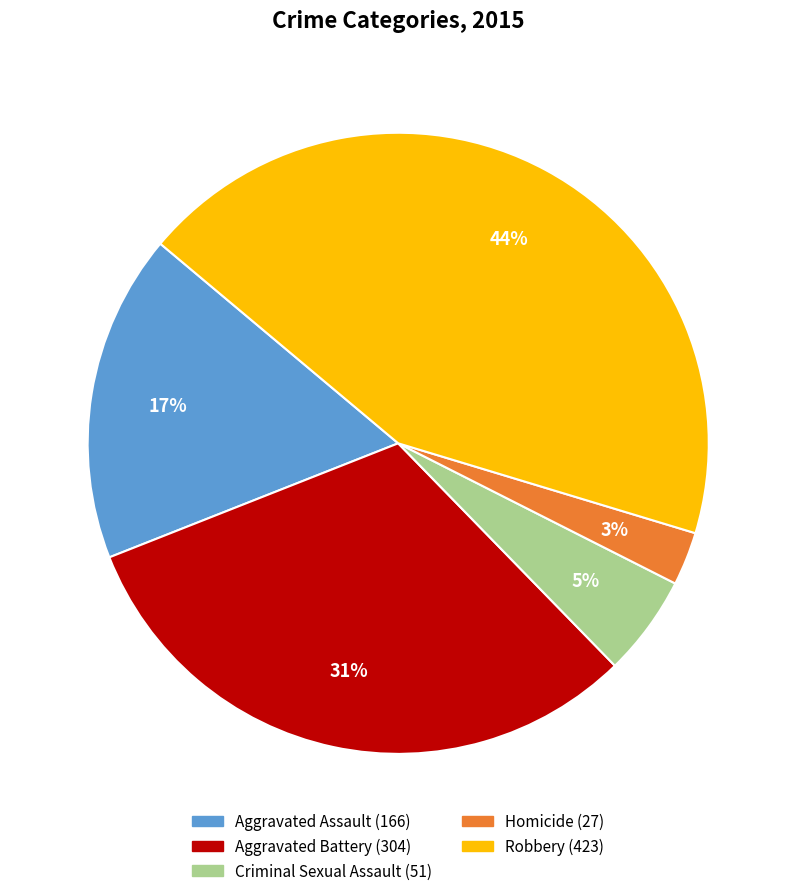

To the nearest percent, what percentage of the pie is Homicide?

3%